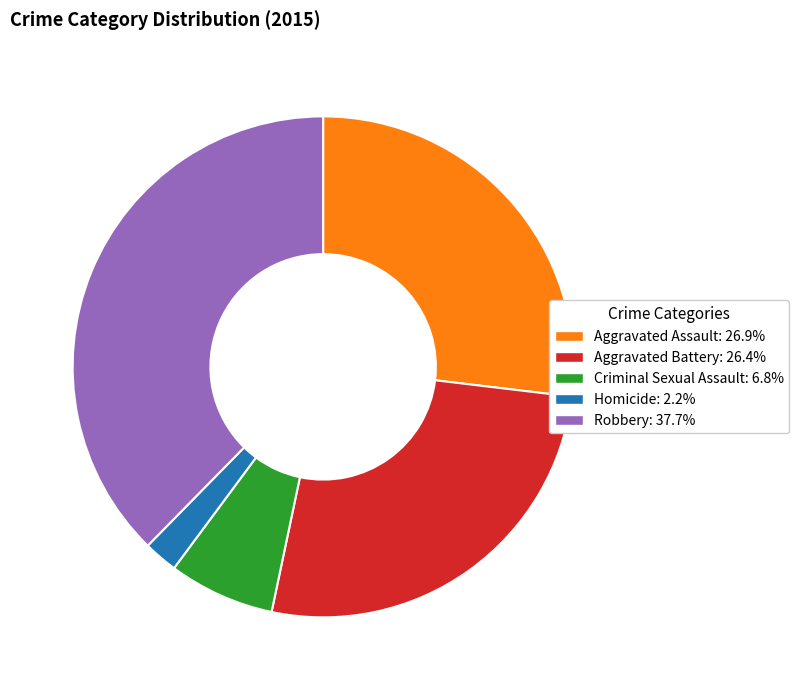

Is the sum of Robbery: 37.7% and Criminal Sexual Assault: 6.8% greater than half?

No